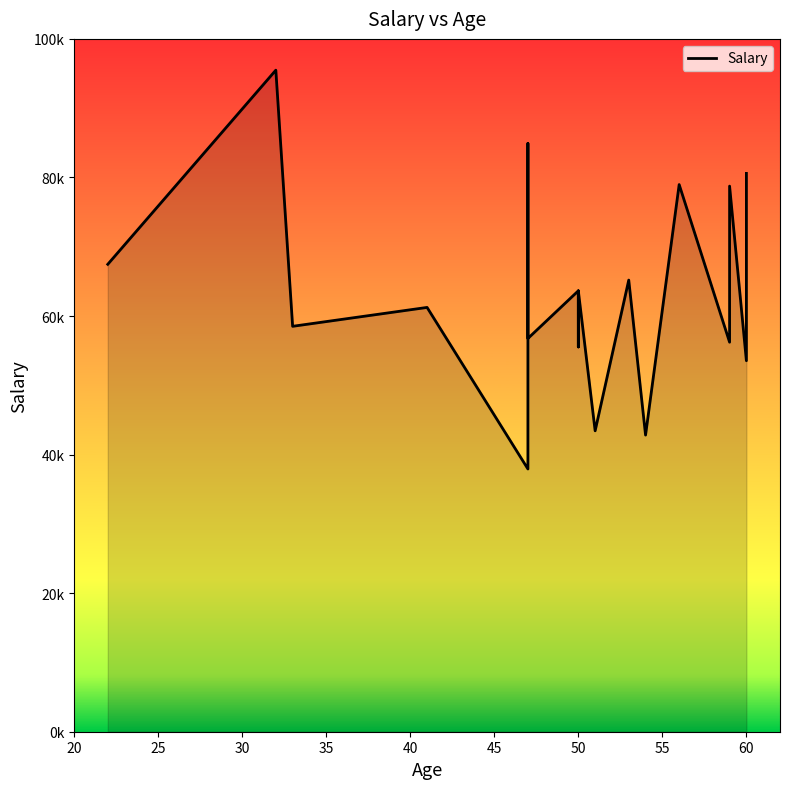

True or false: the data has more than 0 interior local peaks.

True